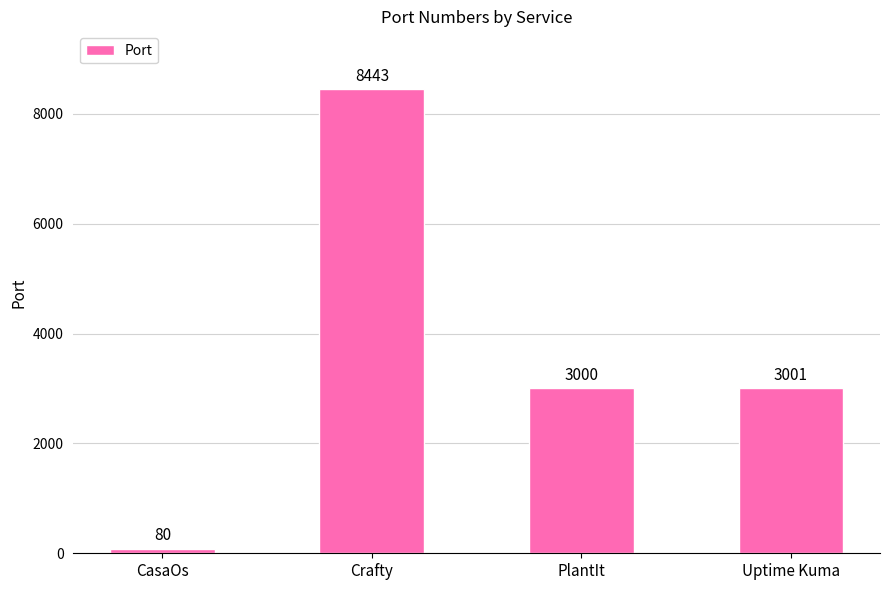

Rank the categories by value from highest to lowest.

Crafty, Uptime Kuma, PlantIt, CasaOs